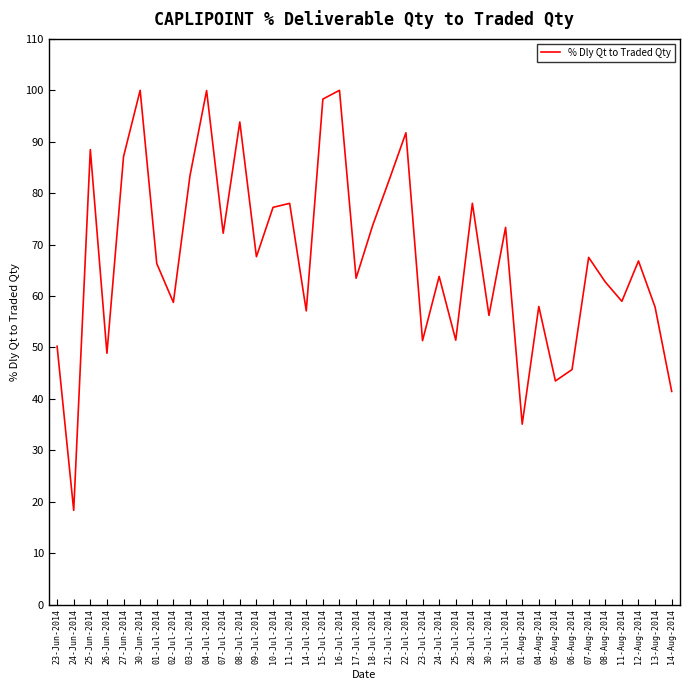

What is the approximate value at 22-Jul-2014?

91.7